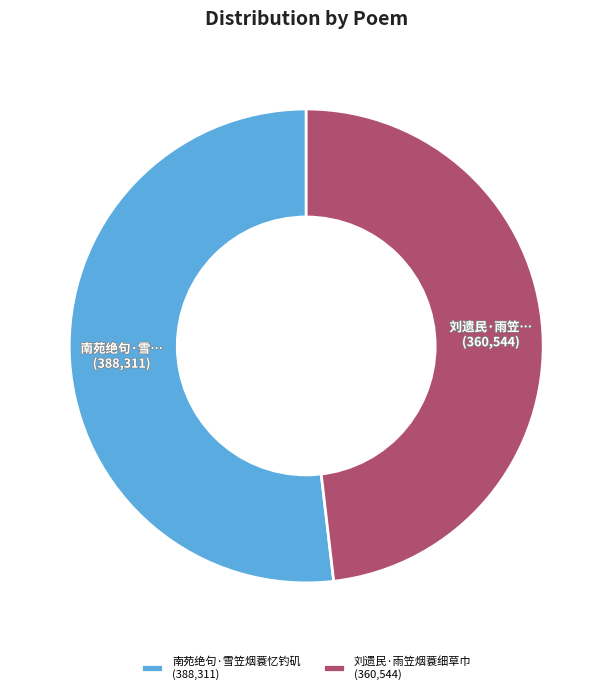

True or false: 刘遗民·雨笠烟蓑细草巾 (360,544) accounts for 48% of the total.

True